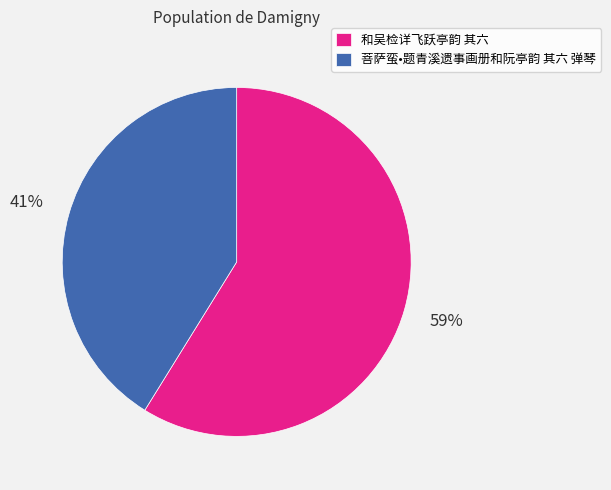

What is the ratio of the value at 和吴检详飞跃亭韵 其六 to the value at 菩萨蛮•题青溪遗事画册和阮亭韵 其六 弹琴?

1.4